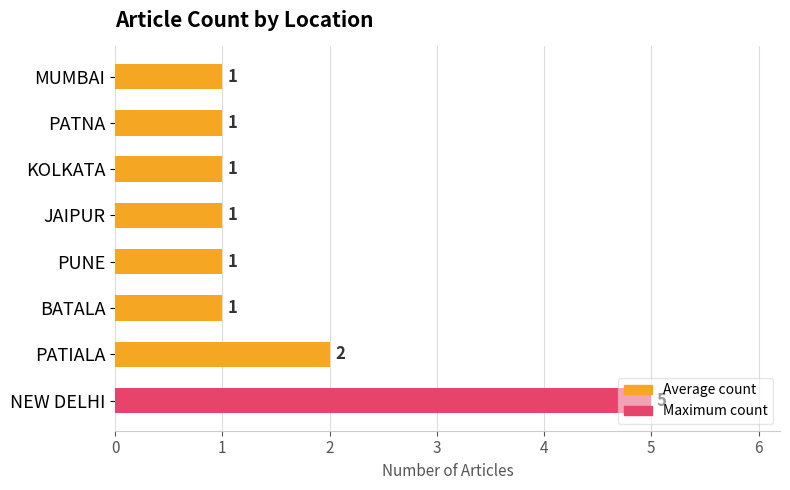

Where is the data nearest to the value 3?

PATIALA